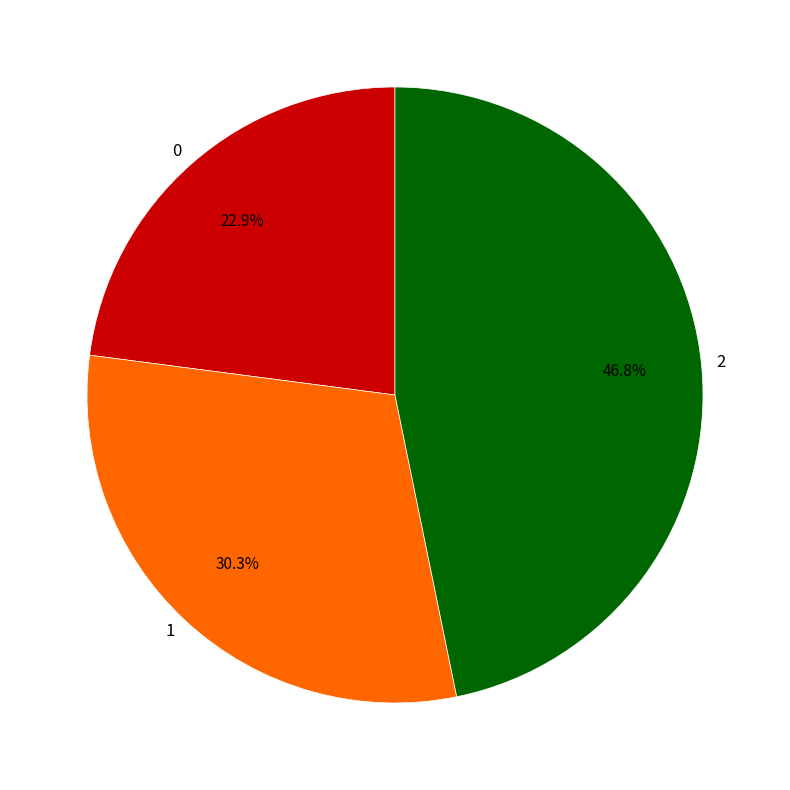

To the nearest percent, what portion does 1 represent?

30%